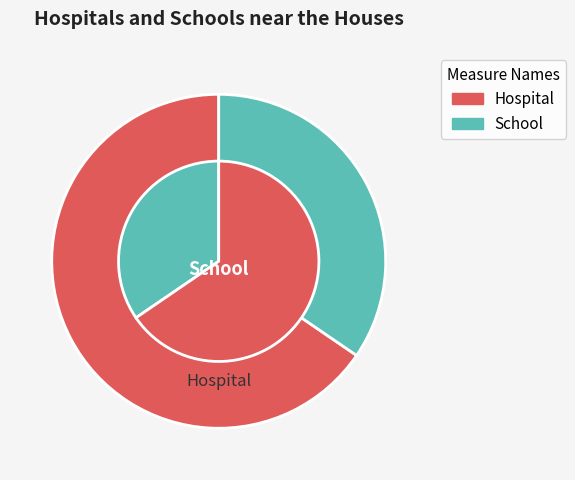

Is 6 the majority of the pie?

No